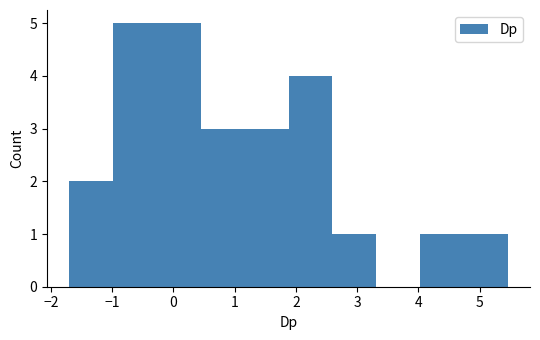

Reading left to right, transcribe this chart: for each bar, give the range it covers on the x-axis and its height. Neither the bar edges nor the heights are printed on the chart, so give them approximately, as read against the axes.

-1.7 to -1.0: 2
-1.0 to -0.3: 5
-0.3 to 0.4: 5
0.4 to 1.2: 3
1.2 to 1.9: 3
1.9 to 2.6: 4
2.6 to 3.3: 1
3.3 to 4.0: 0
4.0 to 4.7: 1
4.7 to 5.5: 1